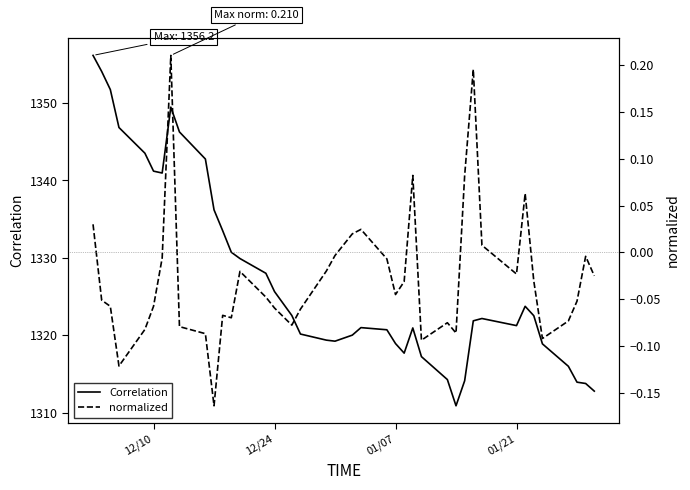

What is the difference between the second highest and minimum values in the Correlation series?

43.2